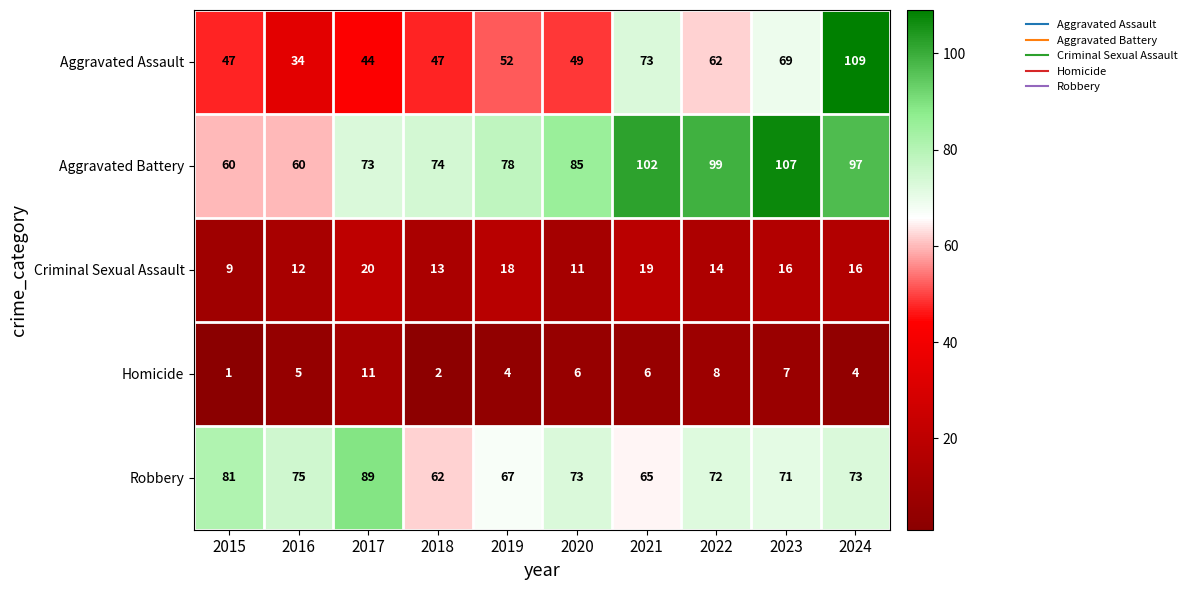

What is the sum of all Robbery values?

728